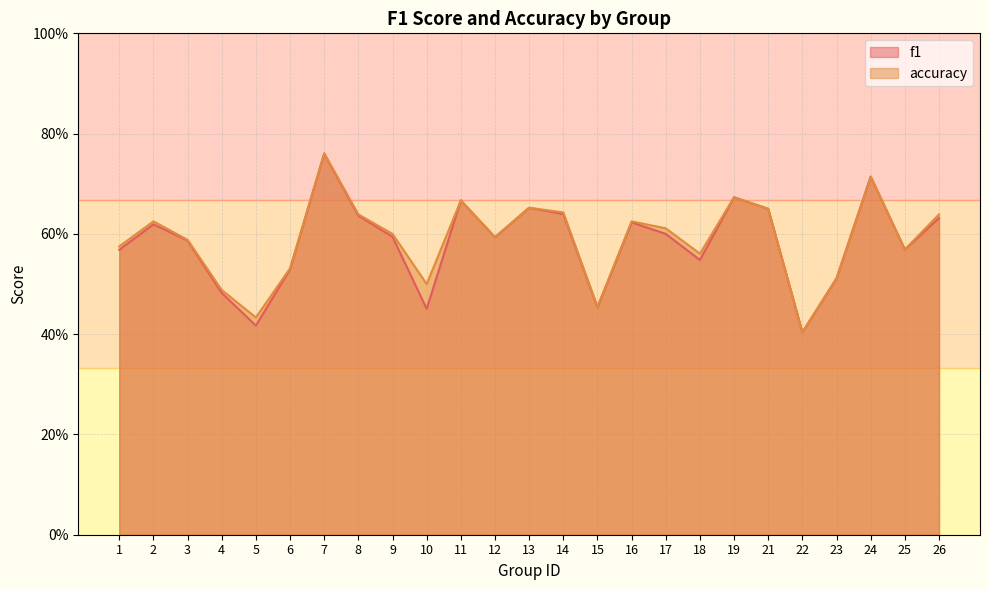

Is the value of f1 at 14 greater than the value of accuracy at 12?

Yes